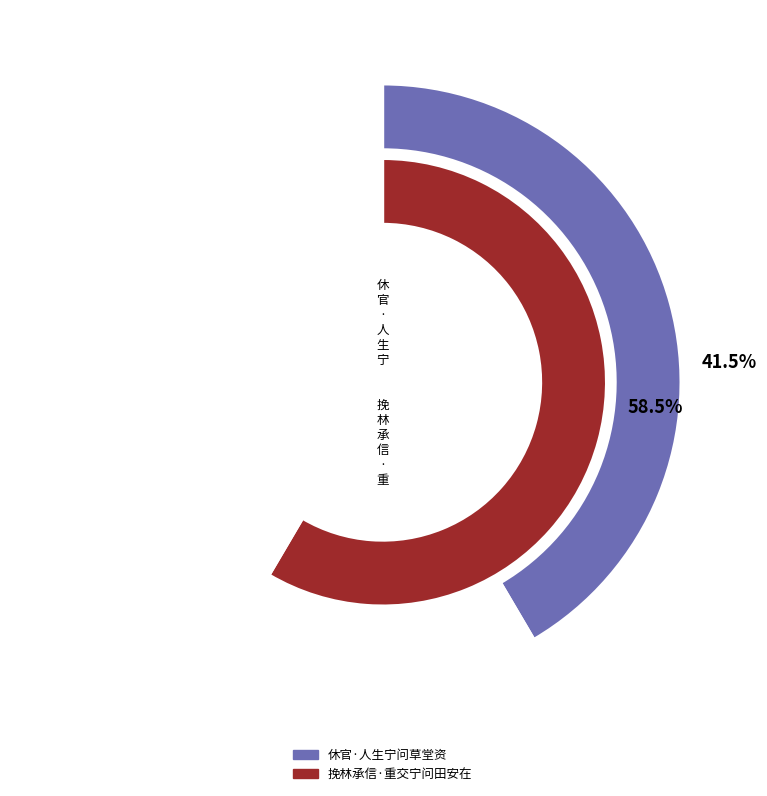

To the nearest percent, what portion does 休官·人生宁问草堂资 represent?

42%